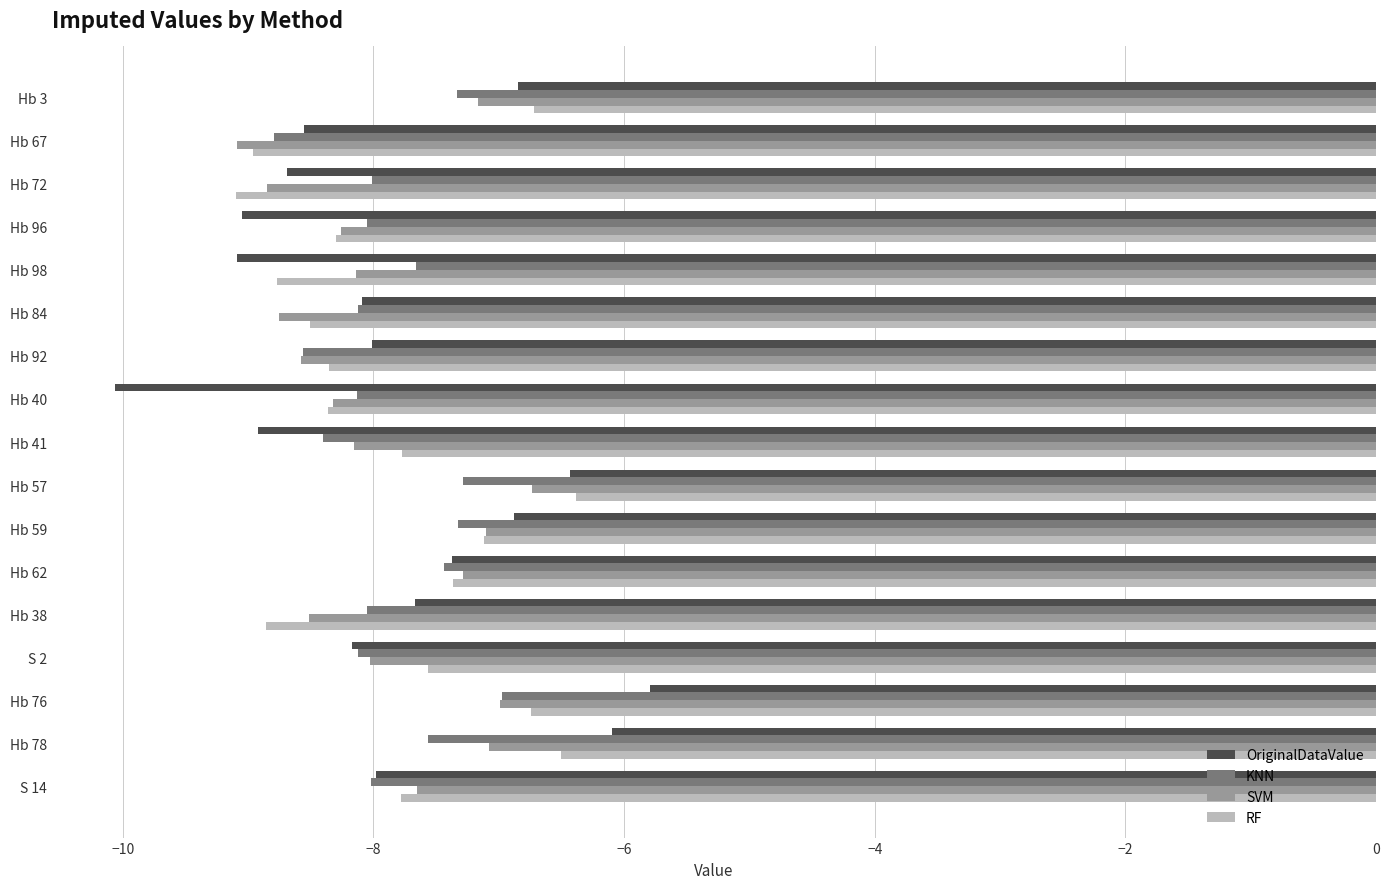

What is the difference between the maximum and minimum values in the SVM series?

2.4